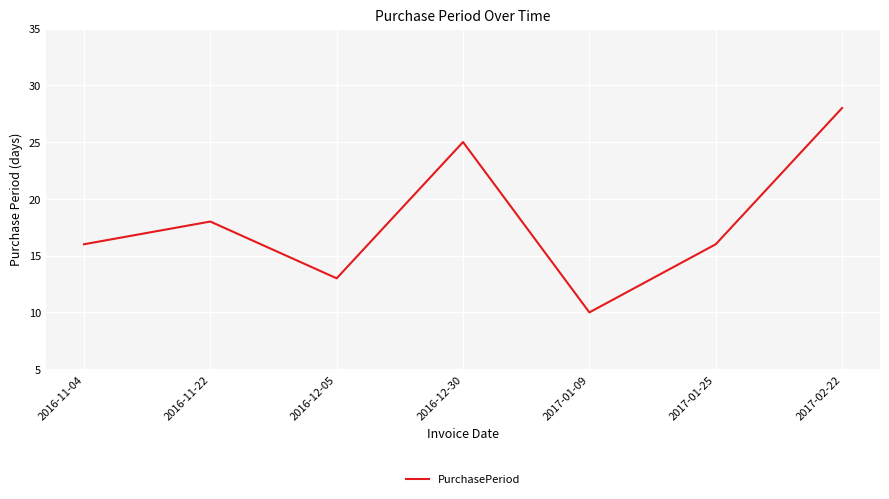

What is the difference between the maximum and minimum values?

18